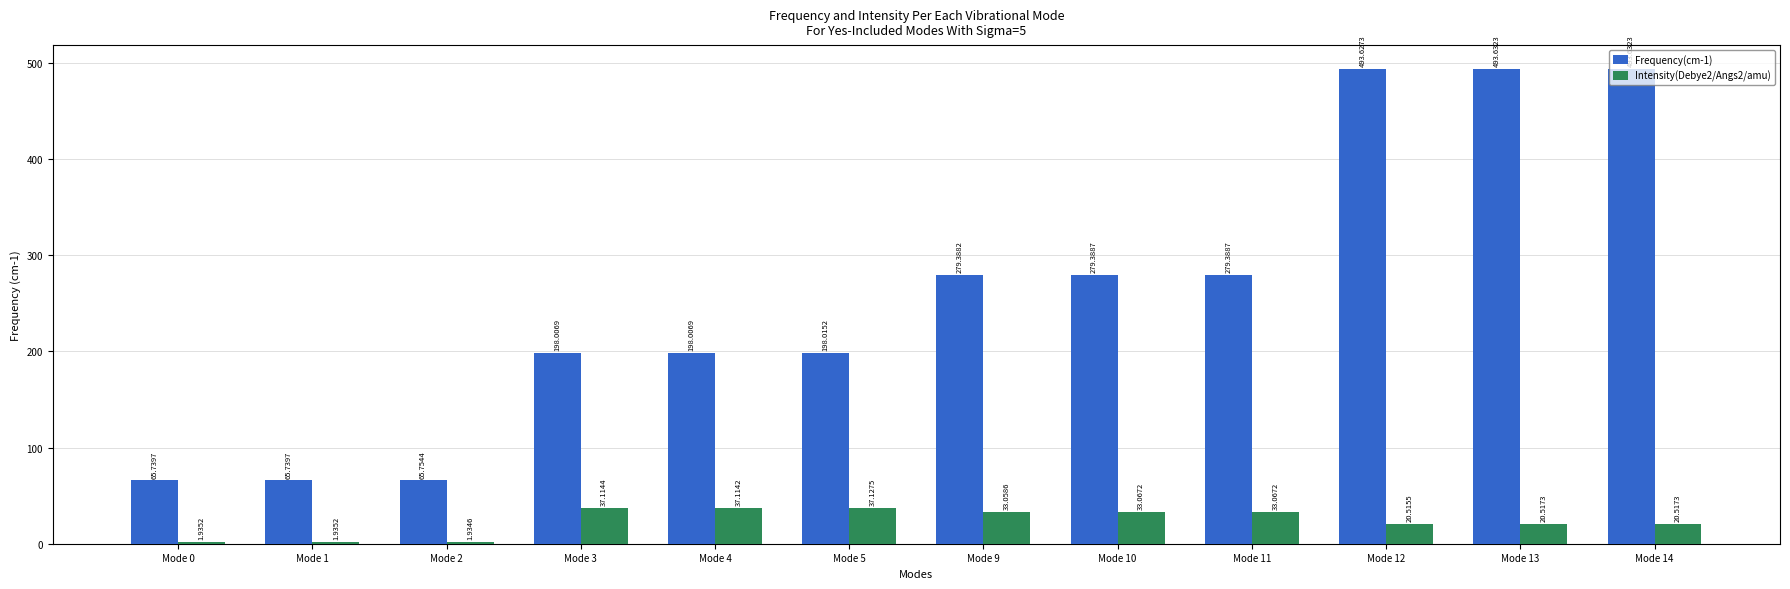

How many bars are there in each group?

2